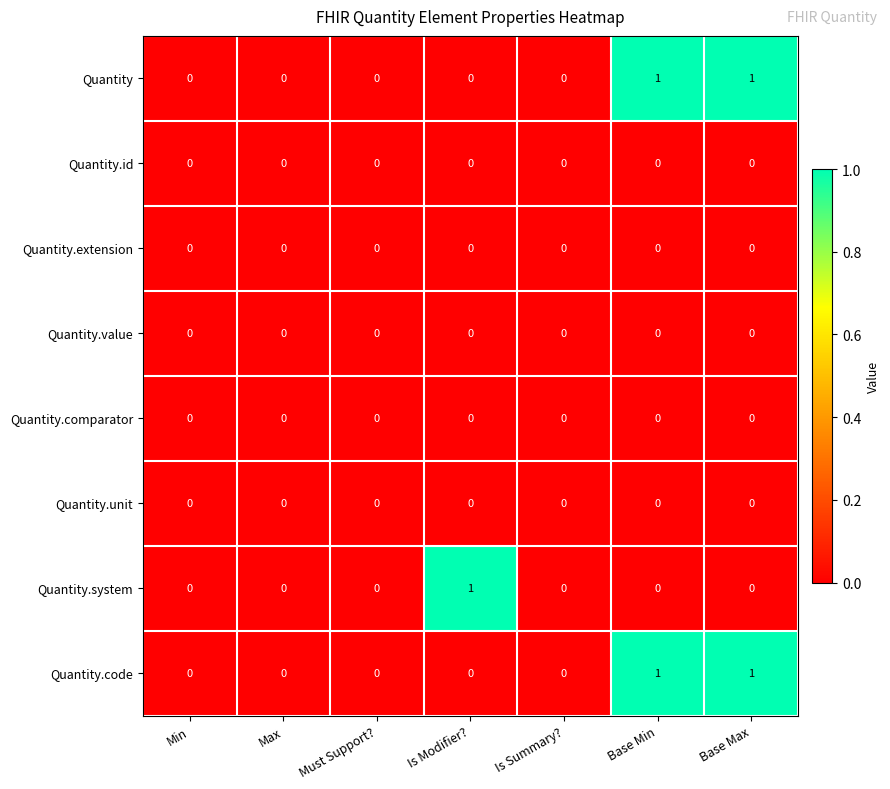

Between Min and Is Modifier?, which series saw the biggest shift?

Quantity.system